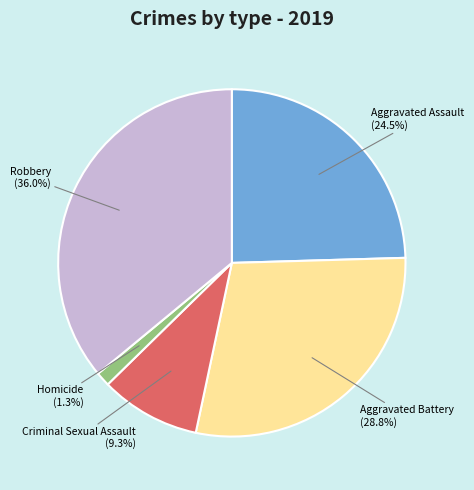

Is there any slice that represents more than half of the pie?

No